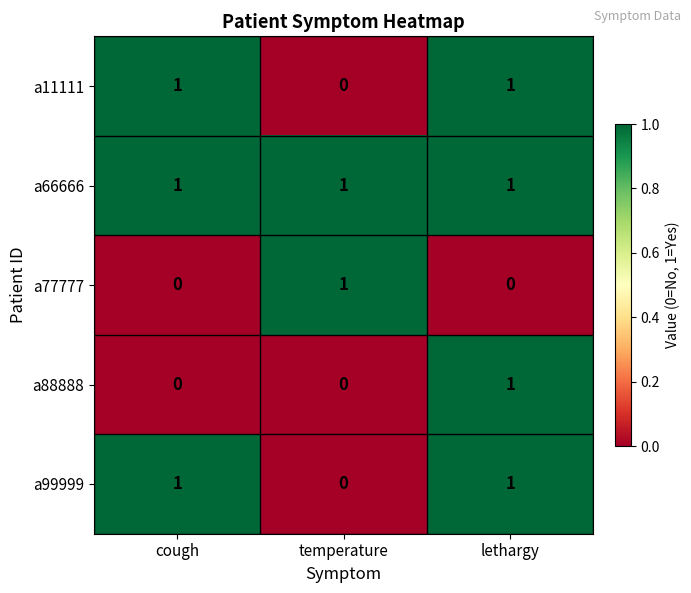

Count the a11111 values in the range 0 to 1.

3